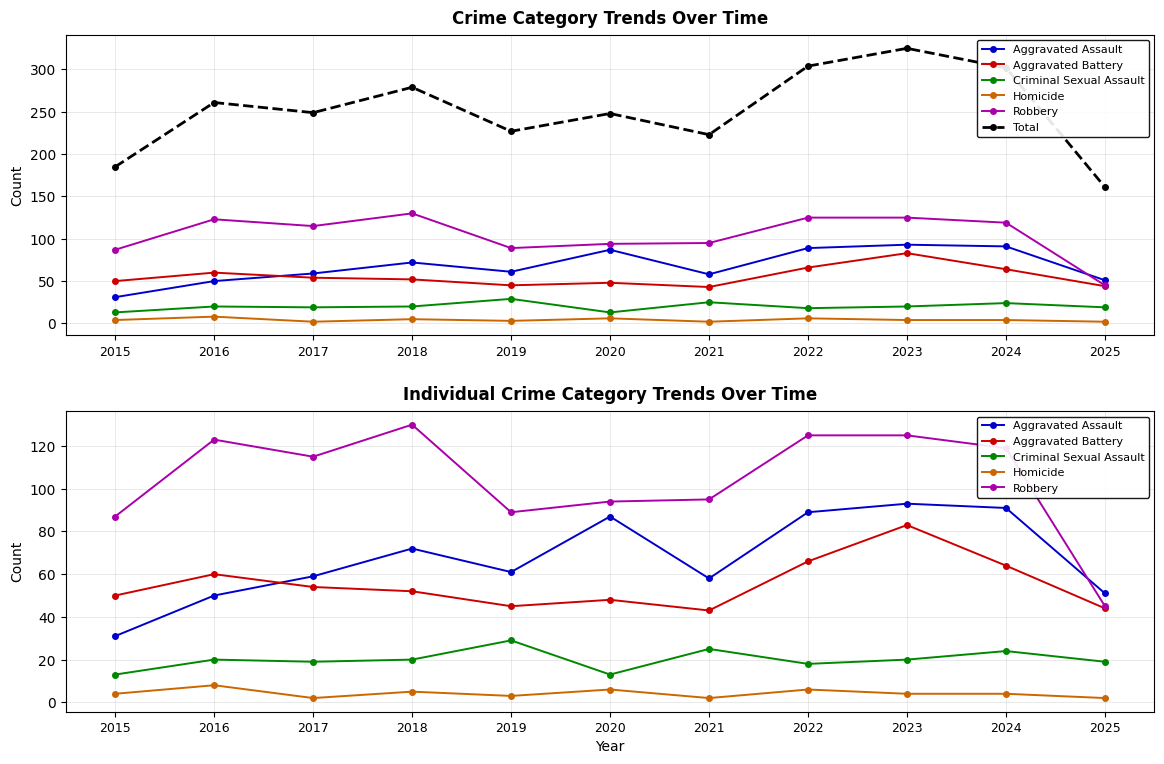

Which series has the largest total across all categories?

Total